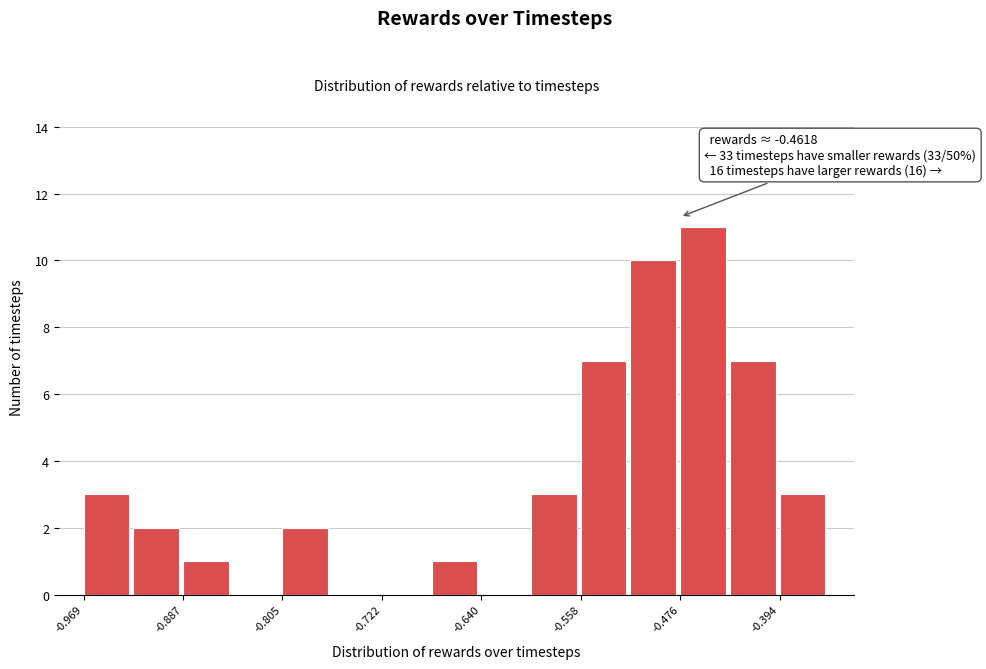

Over which range of the x-axis is the bar tallest?

-0.48 to -0.44